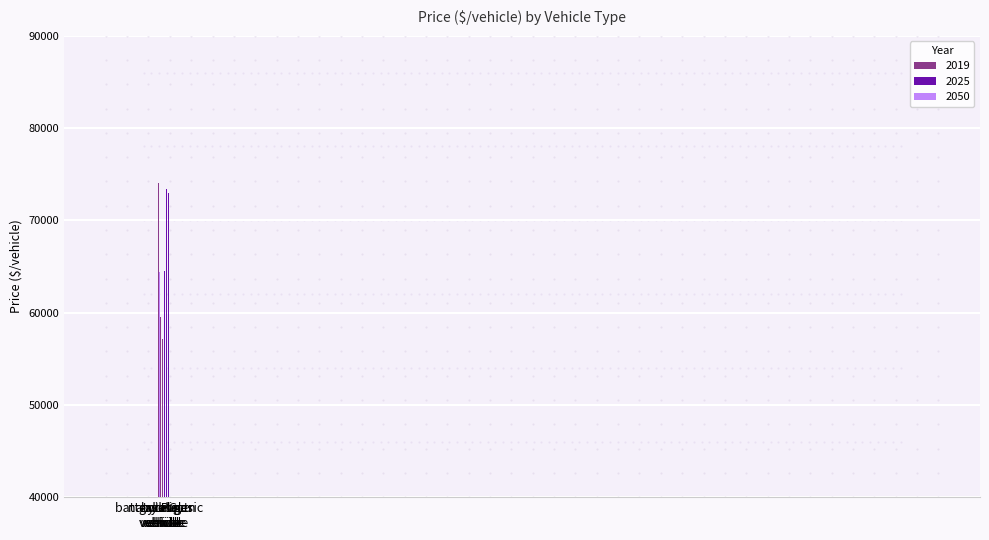

What are all the series names shown in the legend?

2019, 2025, 2050